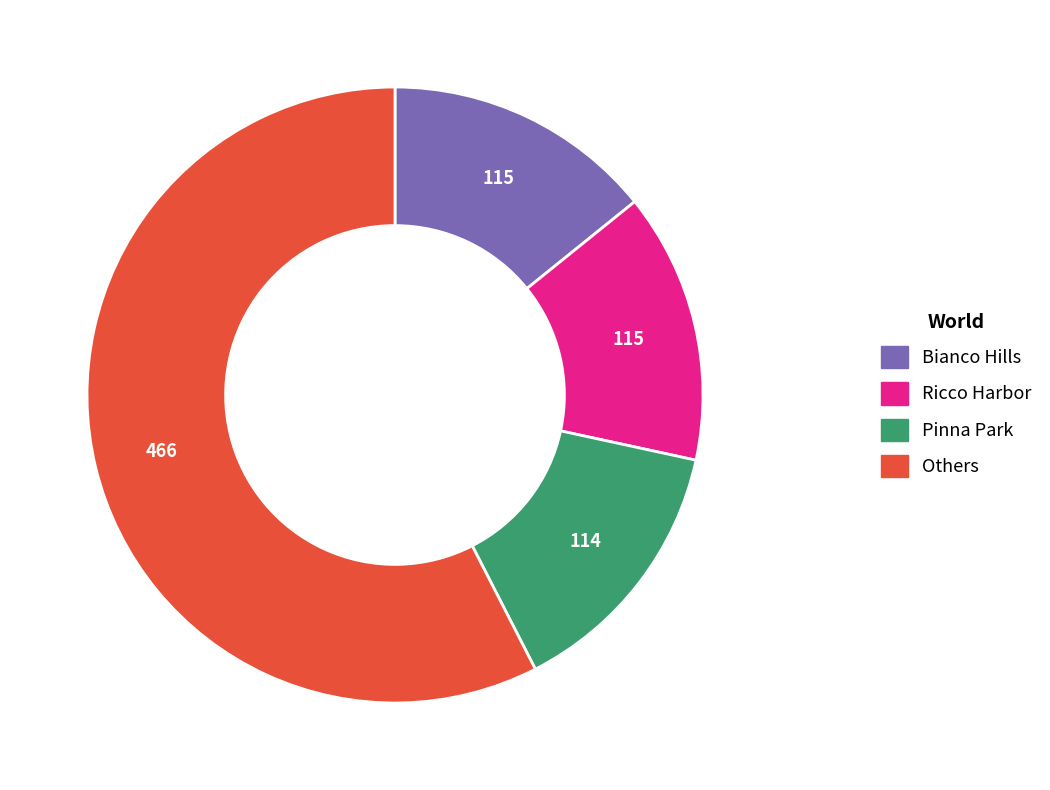

Is there a majority slice in this chart?

Yes